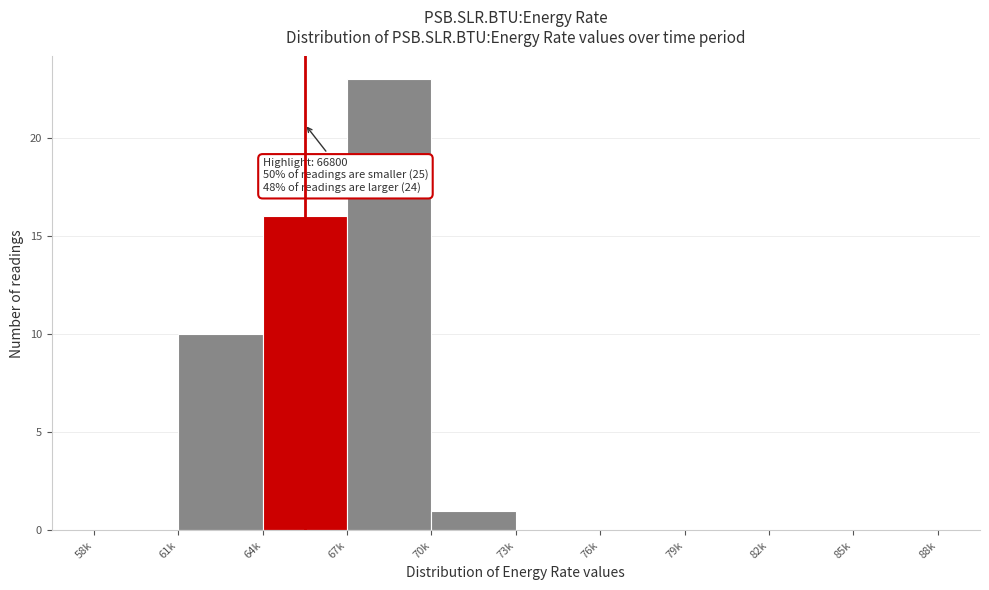

Reading left to right, list all the values displayed in this chart.

58k=0	61k=10	64k=16	67k=23	70k=1	73k=0	76k=0	79k=0	82k=0	85k=0